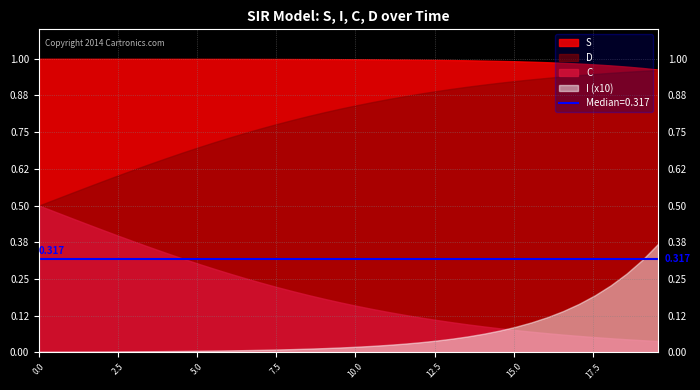

Which has a higher value, 20 or 1?

1